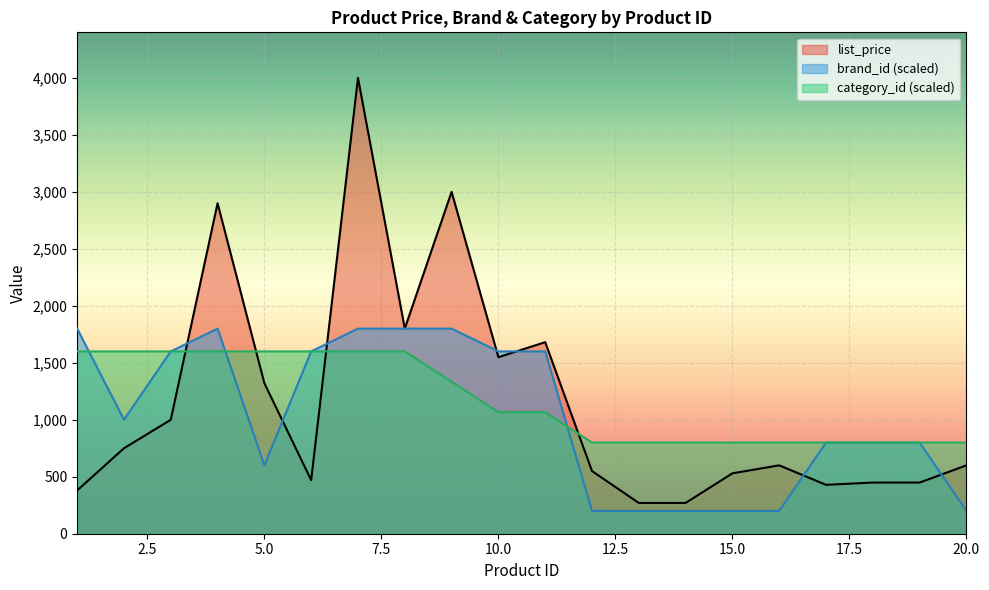

At which category is the sum across all series the highest?

7